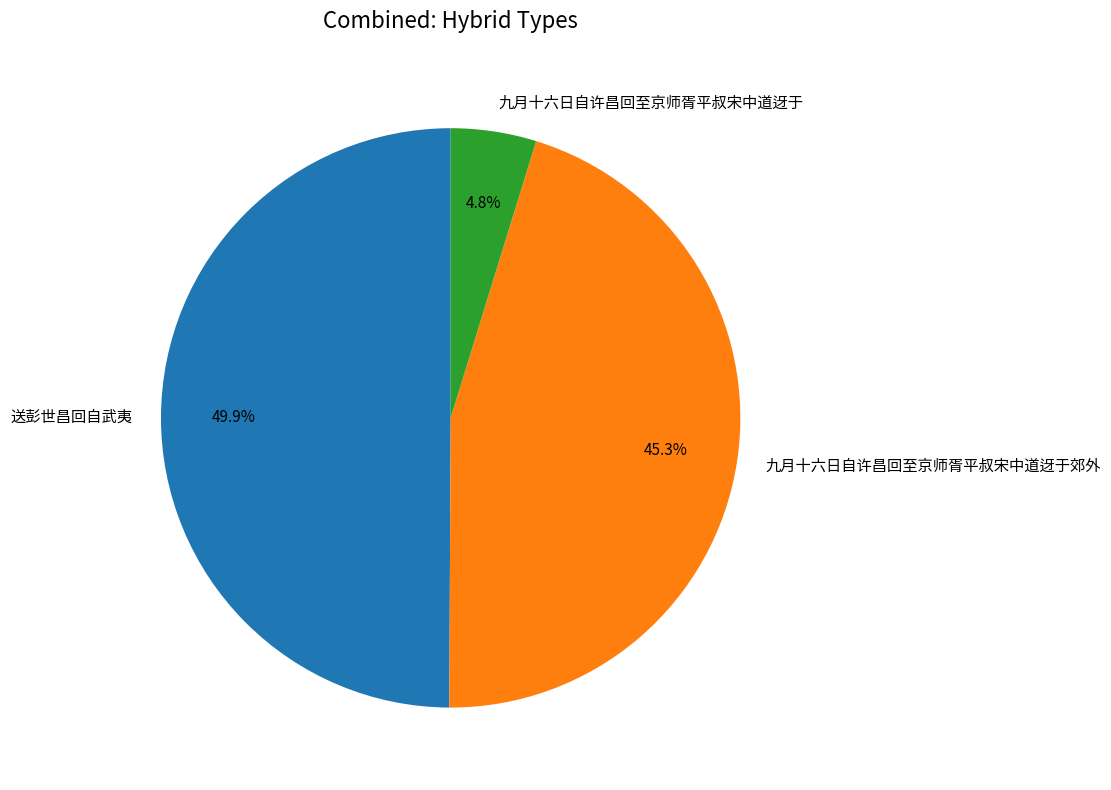

True or false: 送彭世昌回自武夷 accounts for 35% of the total.

False